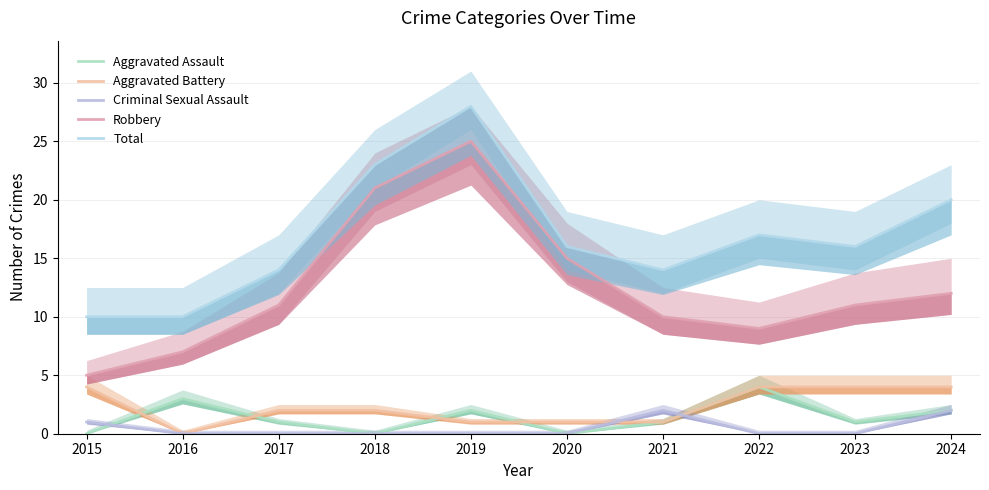

What is the maximum value shown in the chart?

28